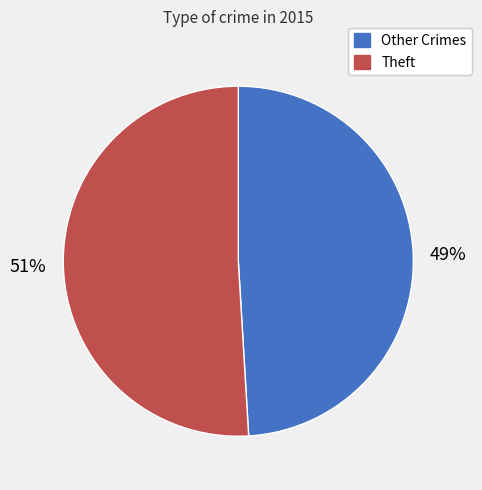

Is there a majority slice in this chart?

Yes